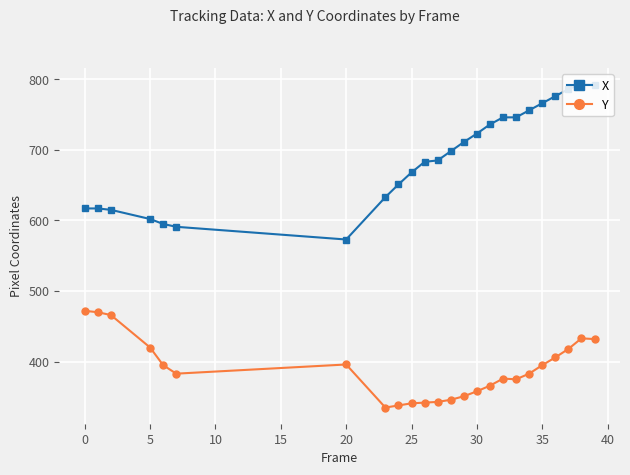

Which series has the widest spread of values?

X